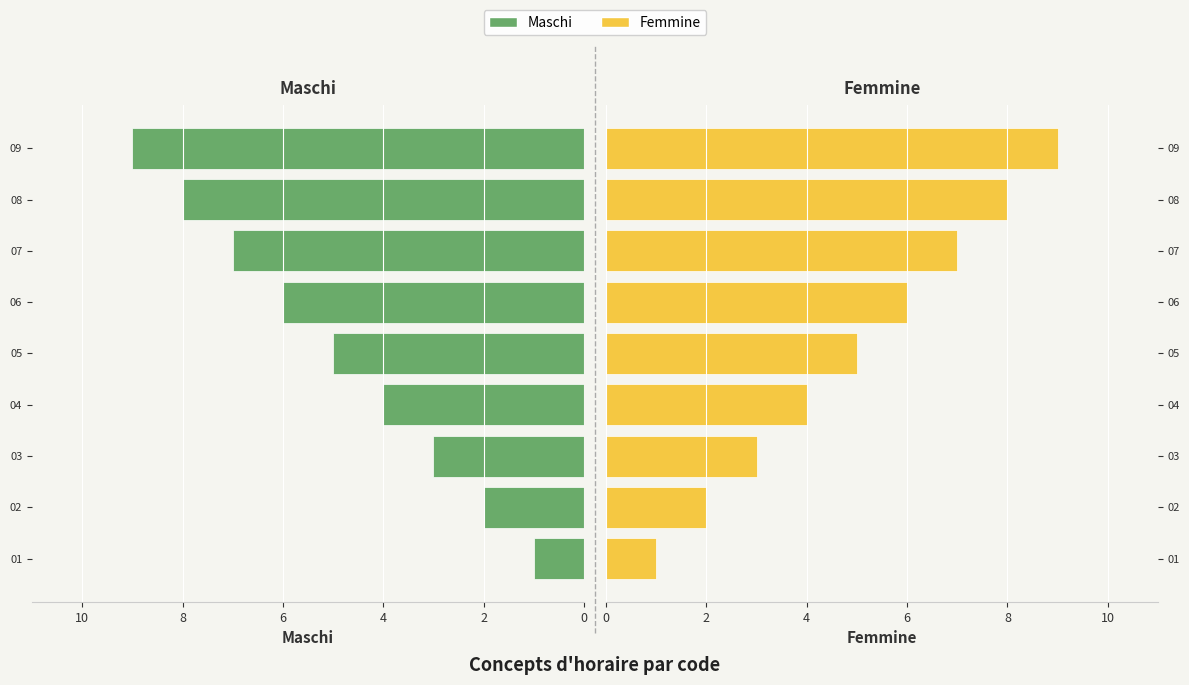

What is the difference between the second highest and minimum values in the Femmine series?

7